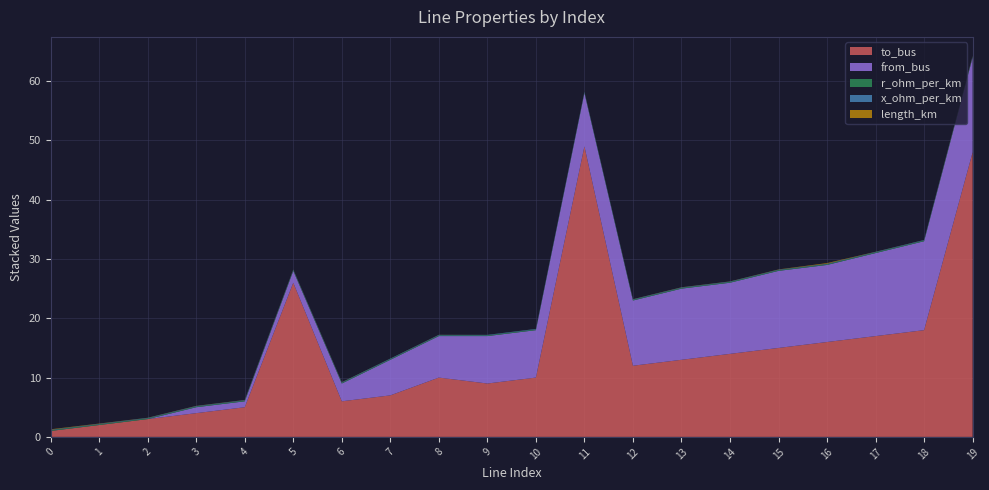

Reading left to right, transcribe all the data shown in this chart.

length_km: 0.1	0.0	0.0	0.0	0.0	0.0	0.0	0.0	0.0	0.0	0.0	0.0	0.0	0.0	0.0	0.0	0.1	0.0	0.0	0.0
r_ohm_per_km: 0.1	0.1	0.1	0.1	0.1	0.1	0.1	0.1	0.1	0.1	0.1	0.1	0.1	0.1	0.1	0.1	0.1	0.1	0.1	0.1
x_ohm_per_km: 0.1	0.1	0.1	0.1	0.1	0.1	0.1	0.1	0.1	0.1	0.1	0.1	0.1	0.1	0.1	0.1	0.1	0.1	0.1	0.1
from_bus: 0.0	0.0	0.0	1.0	1.0	2.0	3.0	6.0	7.0	8.0	8.0	9.0	11.0	12.0	12.0	13.0	13.0	14.0	15.0	16.0
to_bus: 1.0	2.0	3.0	4.0	5.0	26.0	6.0	7.0	10.0	9.0	10.0	49.0	12.0	13.0	14.0	15.0	16.0	17.0	18.0	48.0